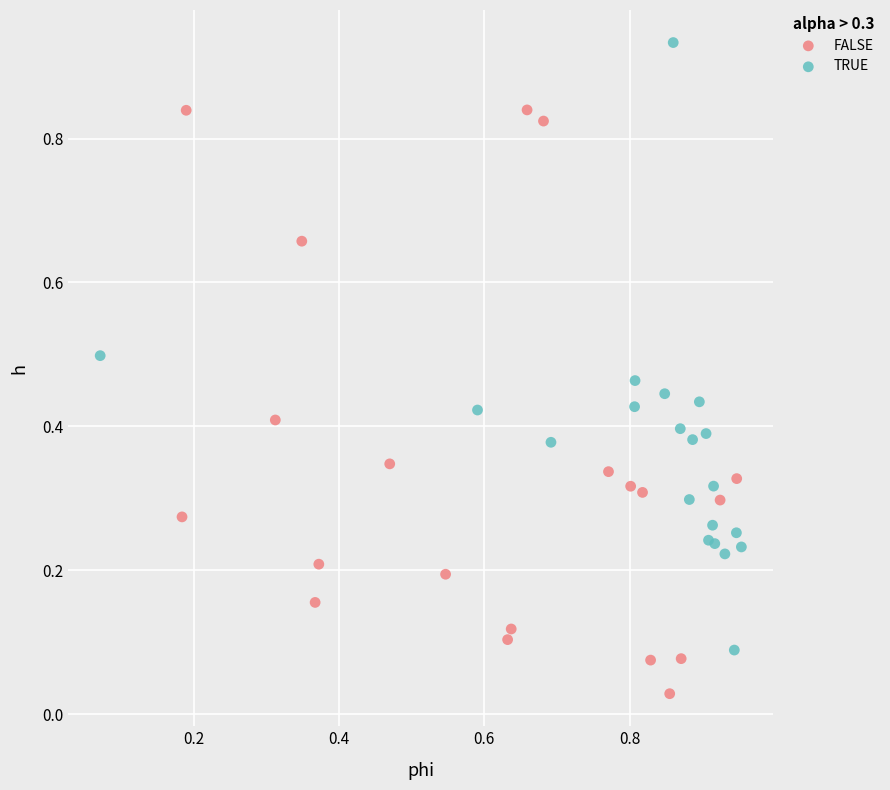

Which series contains the highest Y value?

TRUE